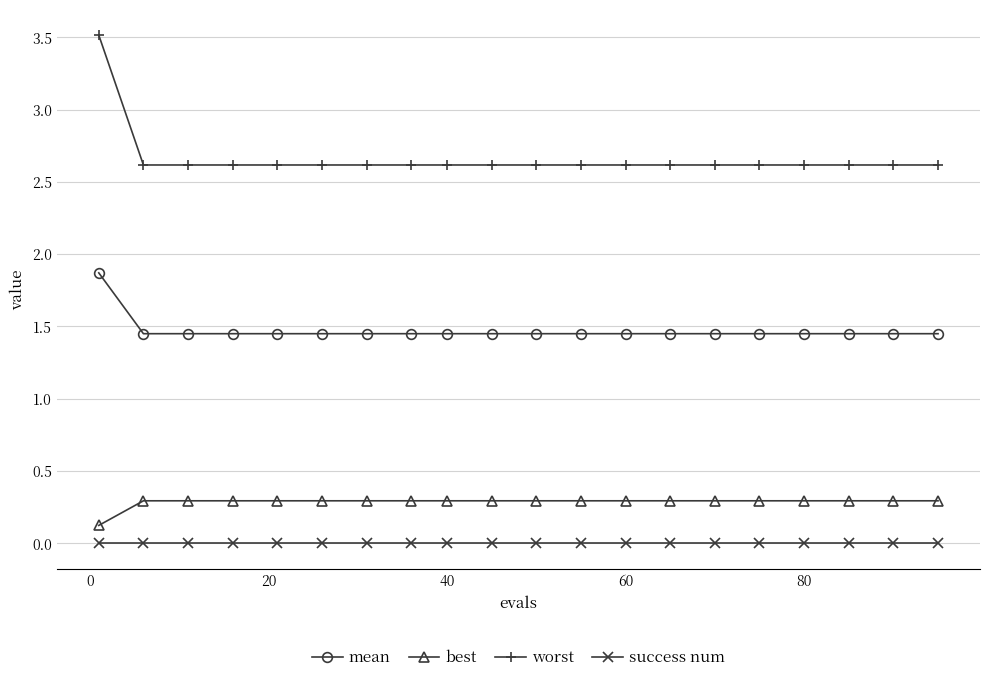

What is the greatest value displayed?

3.5